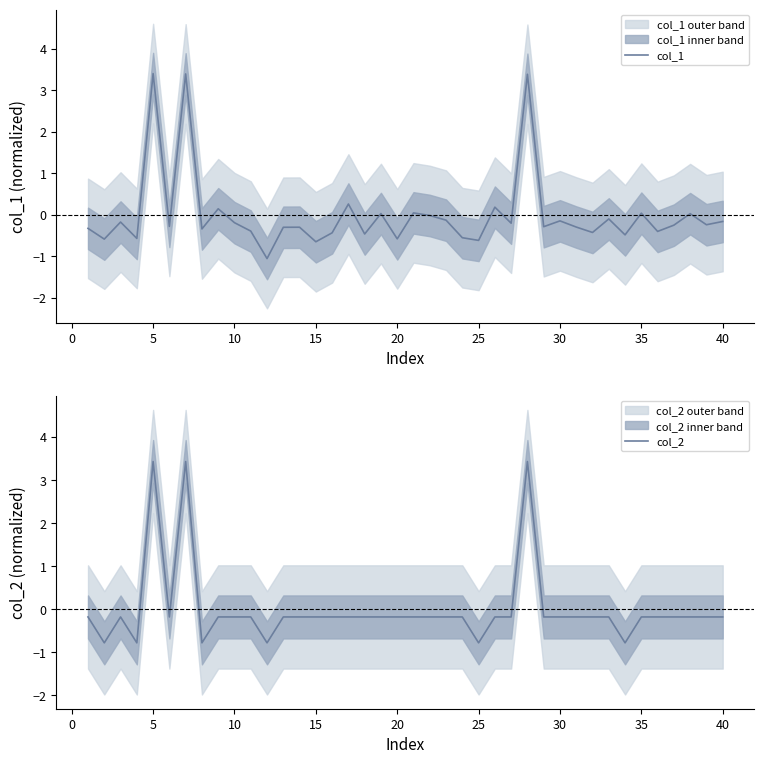

The value of col_1 at 5 is 3.4. True or false?

True